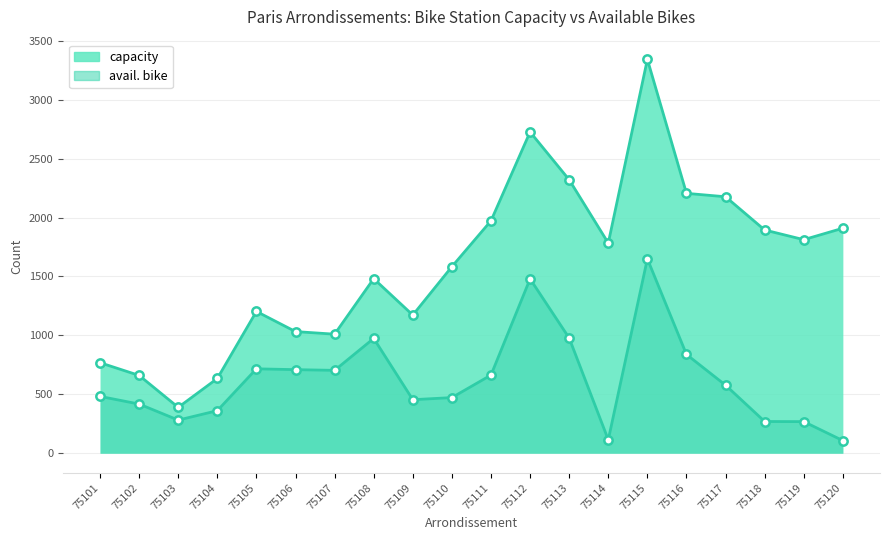

Count the number of data series in this chart.

2